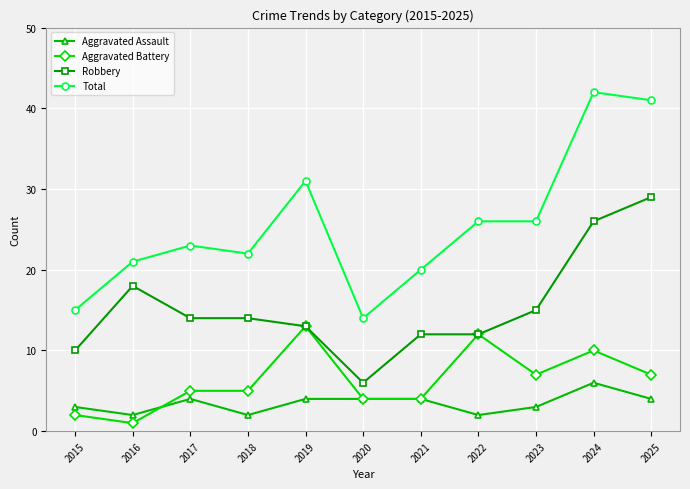

The value of Aggravated Battery at 2016 is 1. True or false?

True